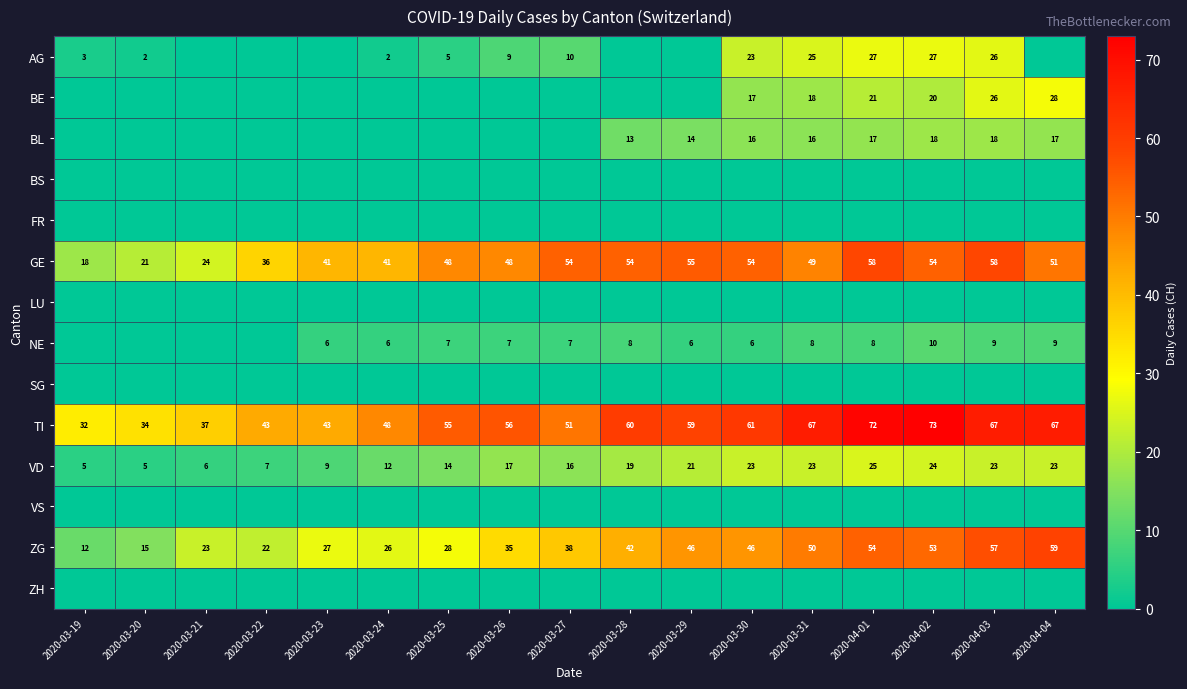

What is the difference between the GE values at 2020-04-01 and 2020-03-19?

40